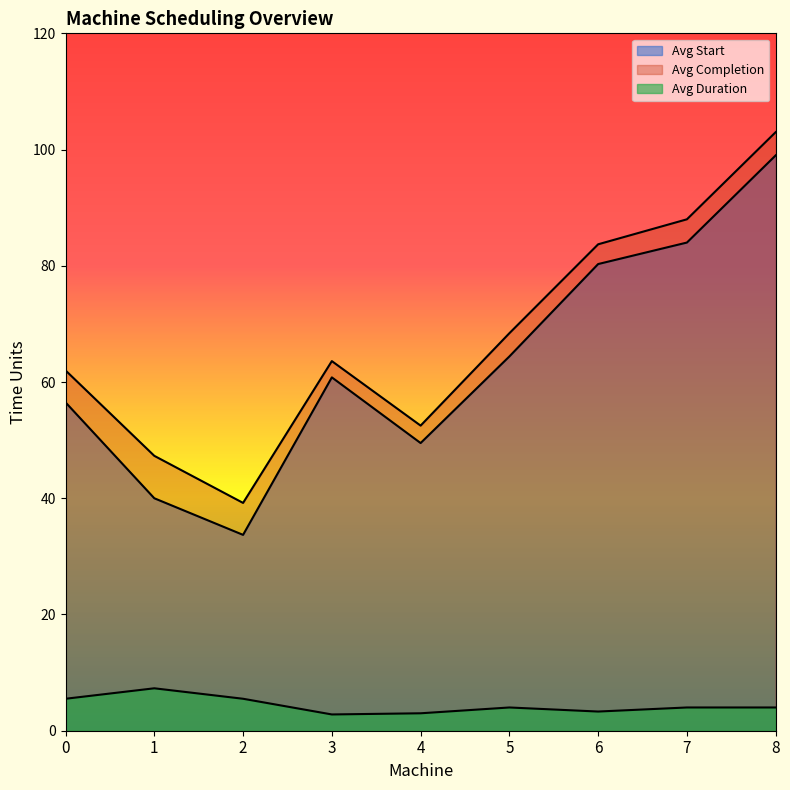

What is the difference between the Avg Completion values at 2 and 0?

22.4